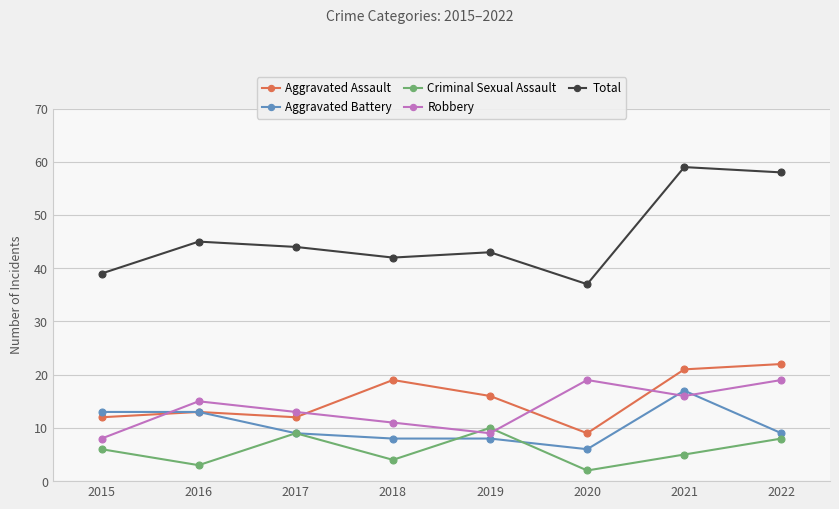

How many distinct data groups are displayed?

5